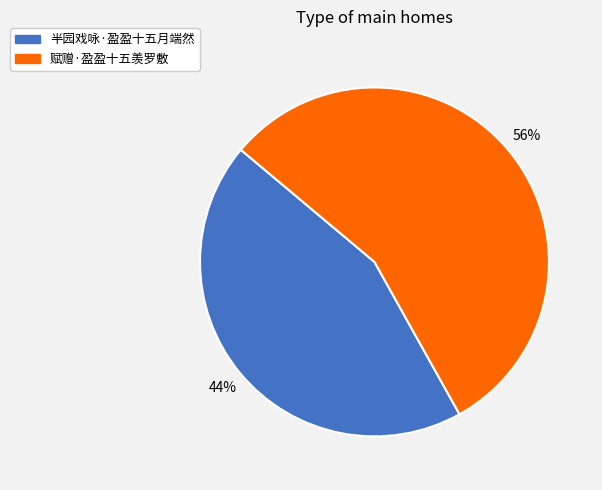

Which category accounts for the majority?

赋赠·盈盈十五羡罗敷